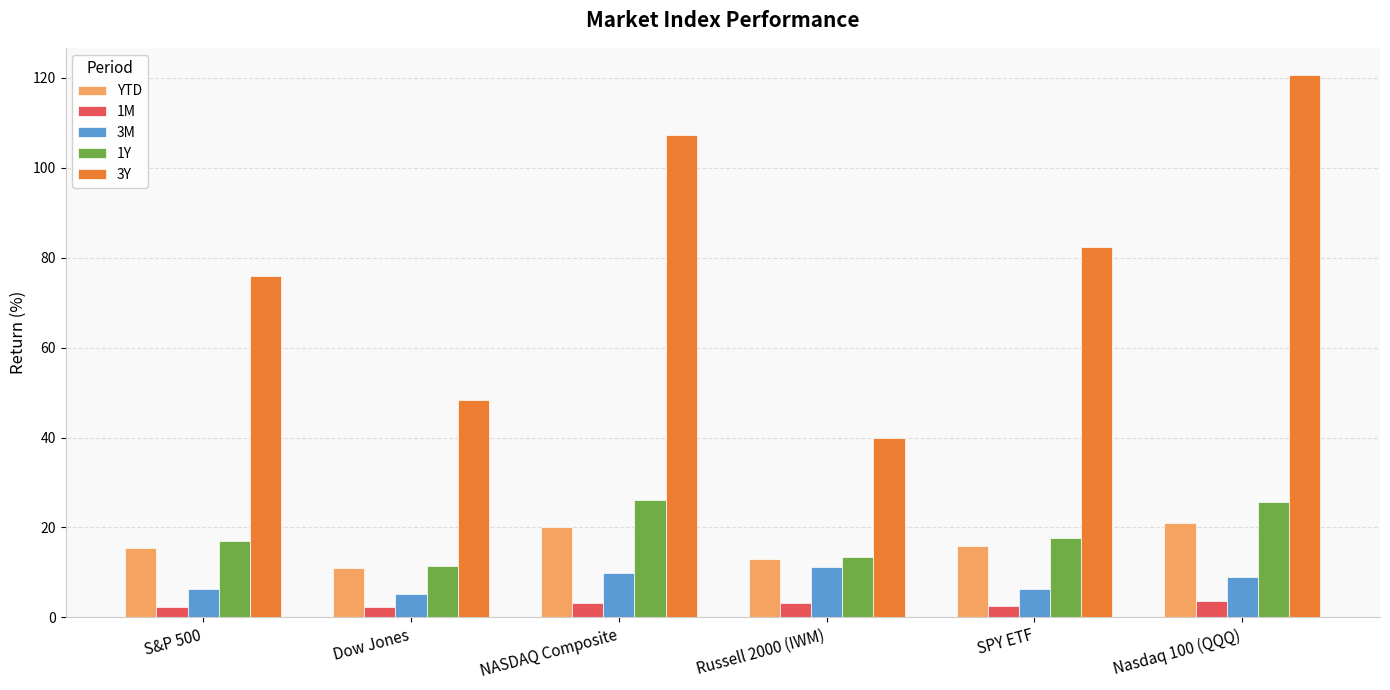

How many series are shown in this chart?

5